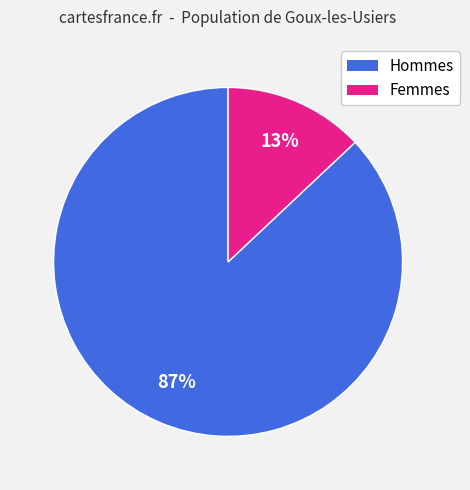

To the nearest percent, what is the difference between the largest and smallest slice percentages?

74%